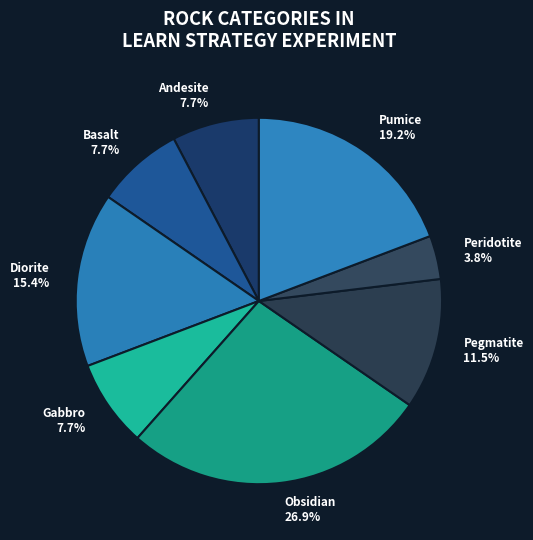

Count the number of slices in the pie.

8